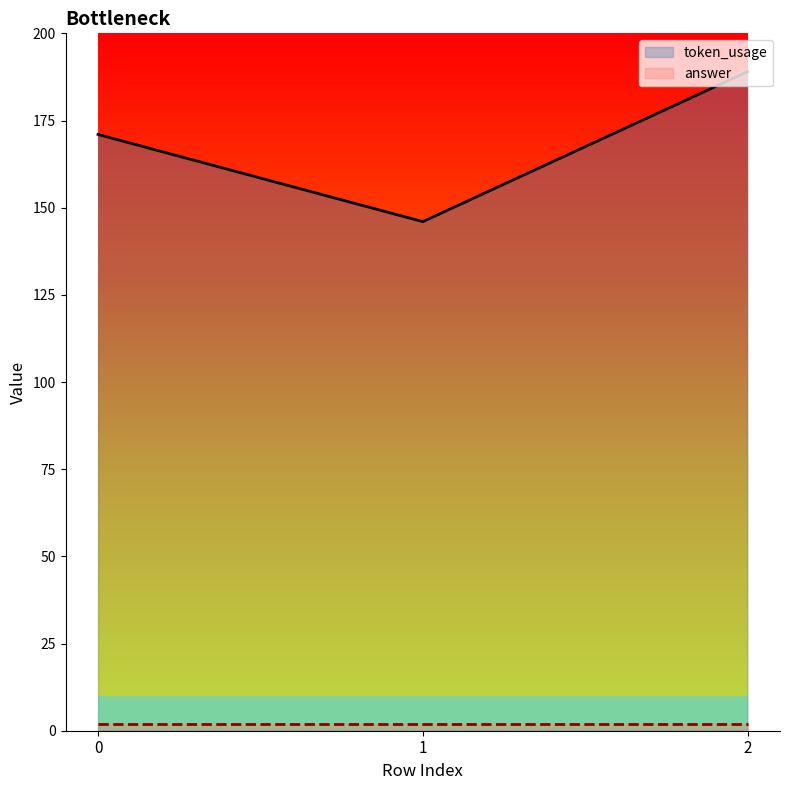

The chart shows a value of 259 at 2. True or false?

False